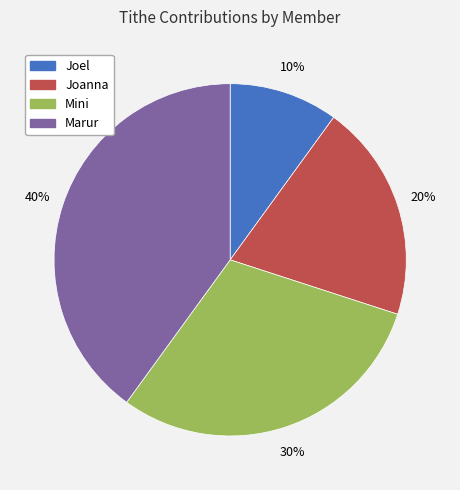

How many segments does this pie chart have?

4